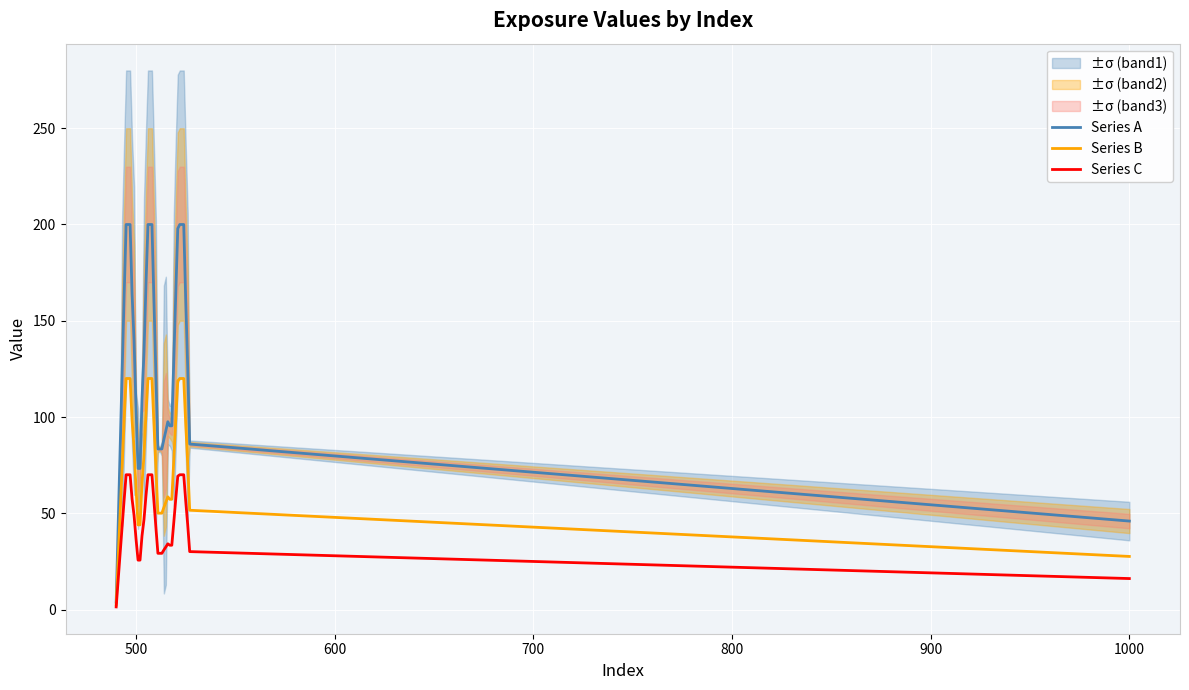

What is the minimum value for Series B?

2.3